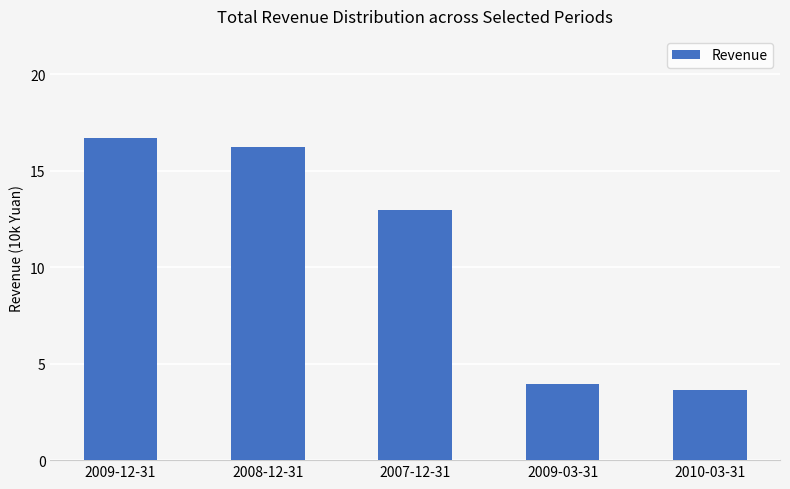

Reading left to right, extract all data points from this chart.

166959	162278	129942	39608	36455